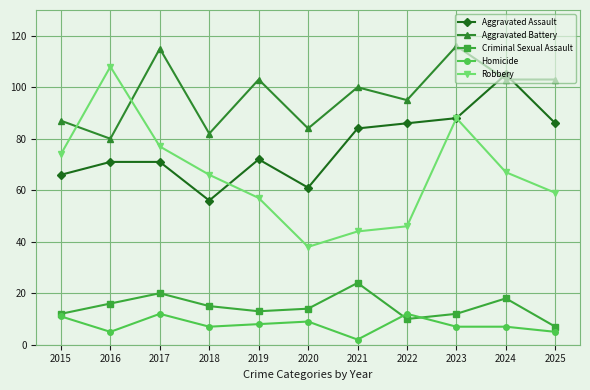

How many lines are shown in the chart?

5